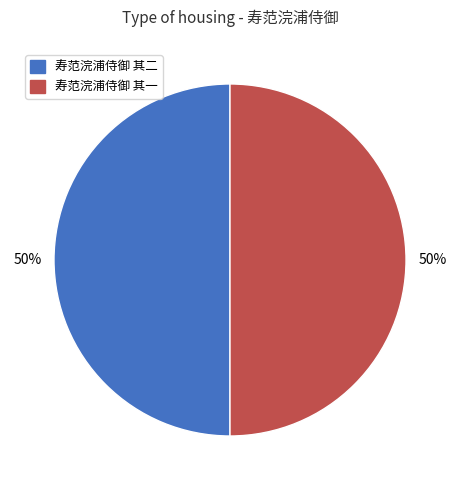

To the nearest percent, what is the combined percentage of 寿范浣浦侍御 其二 and 寿范浣浦侍御 其一?

100%